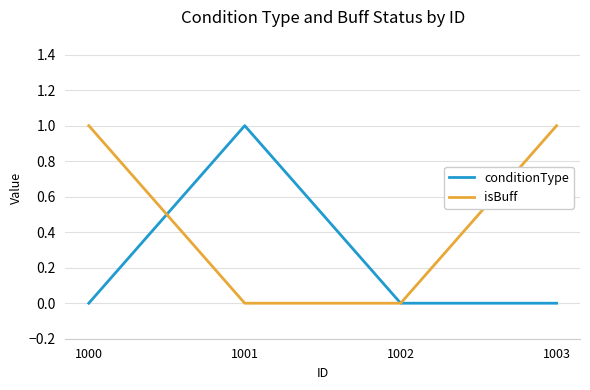

Does the chart have visible grid lines?

Yes